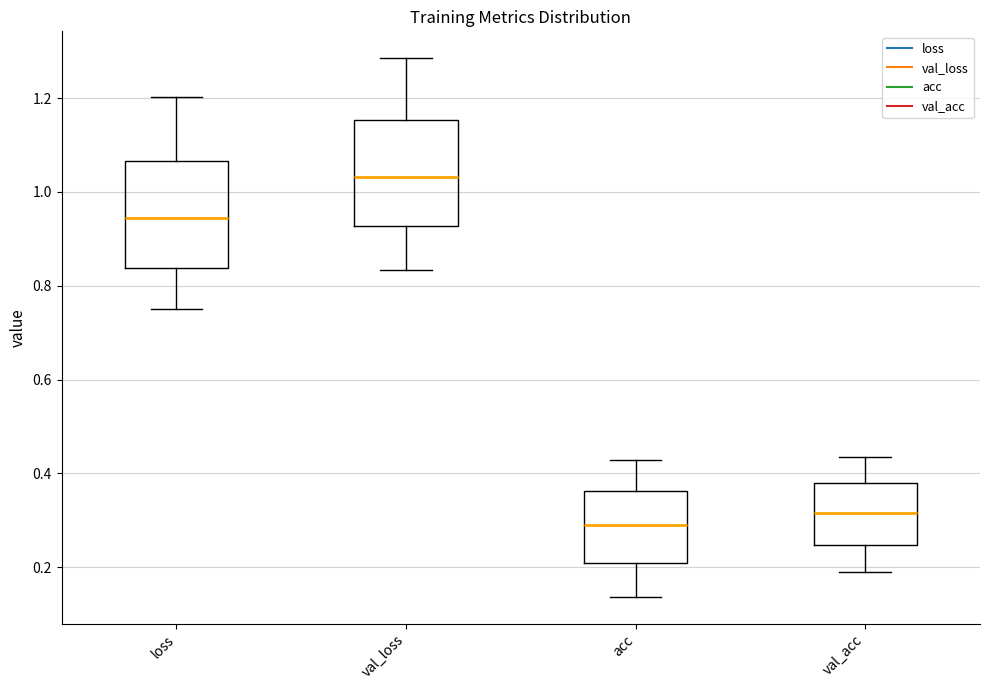

Where is the upper edge of the box for loss on the y-axis? The values are not printed on the chart, so give them approximately, as read against the axis.

1.06